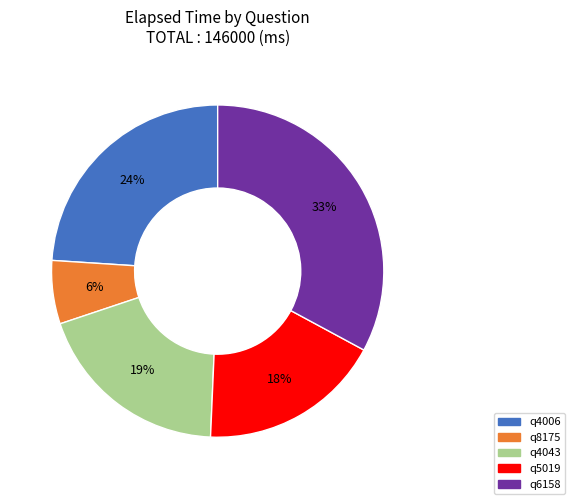

Is there a majority slice in this chart?

No